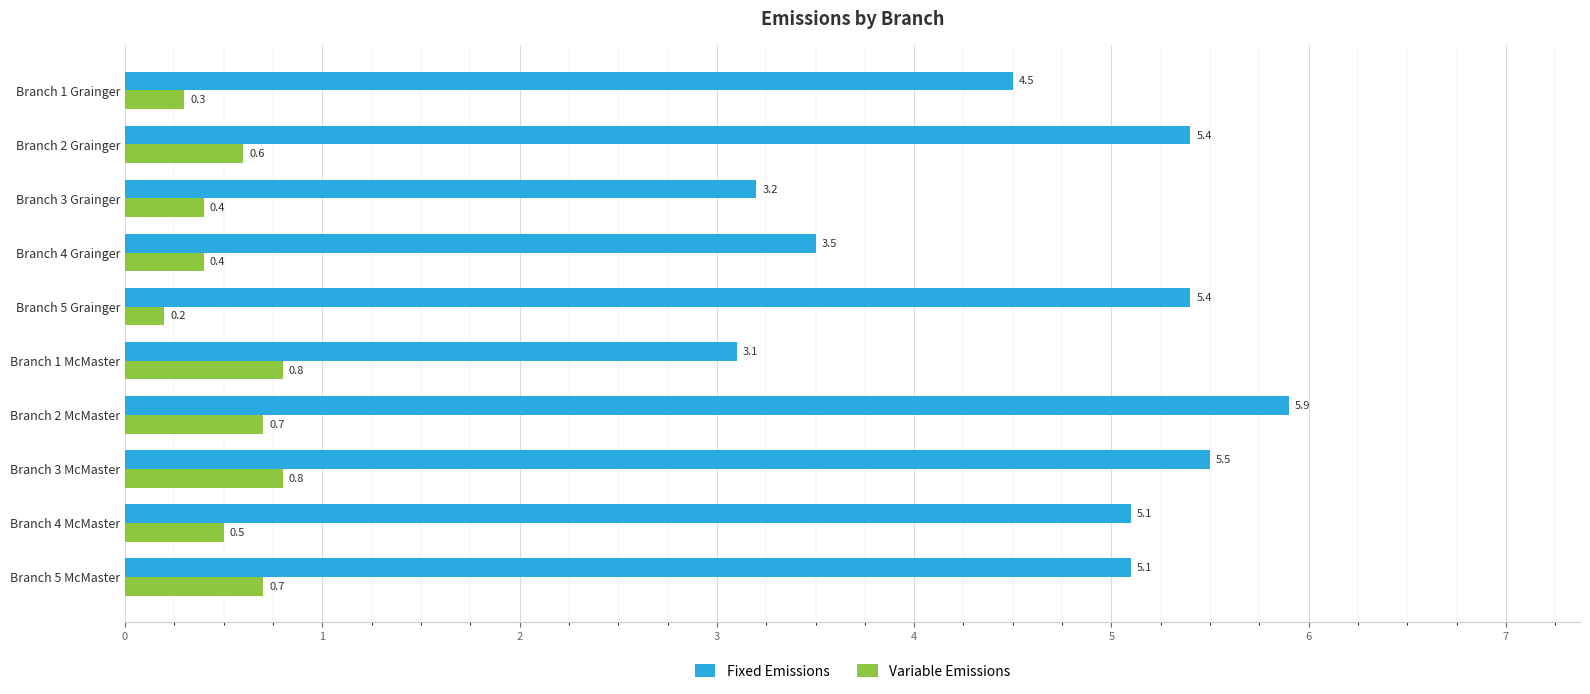

Count the number of data series in this chart.

2